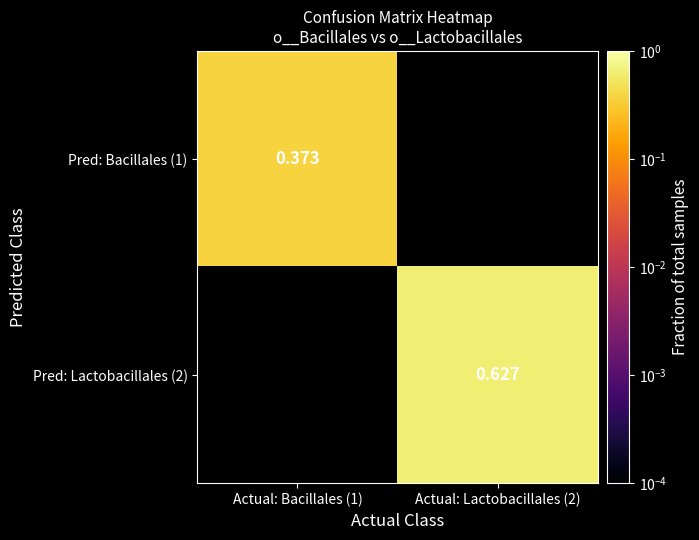

Is the value of Pred: Lactobacillales (2) at Actual: Lactobacillales (2) greater than the value of Pred: Bacillales (1) at Actual: Bacillales (1)?

Yes